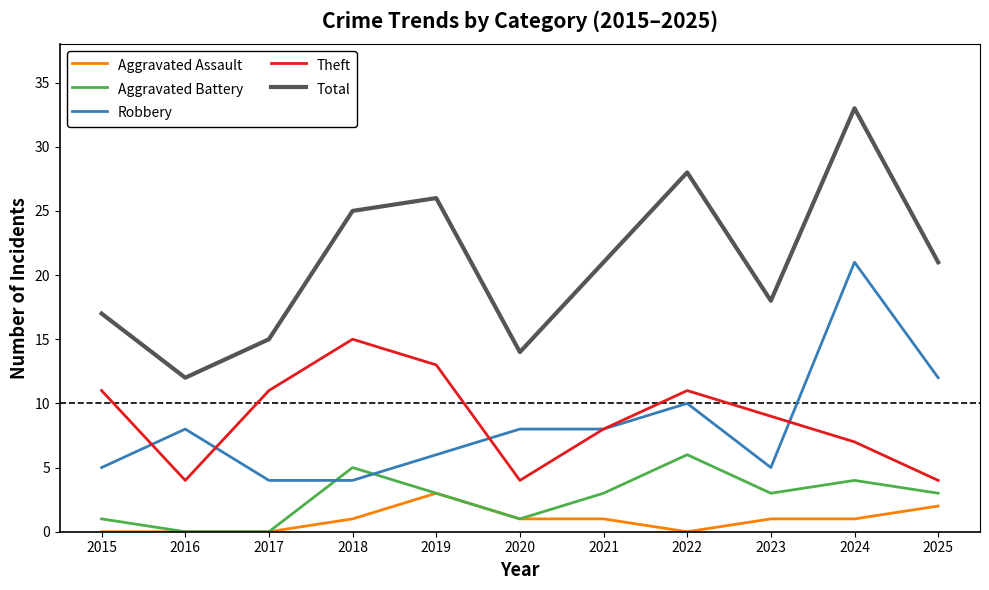

True or false: Theft and Aggravated Battery cross at least once.

False